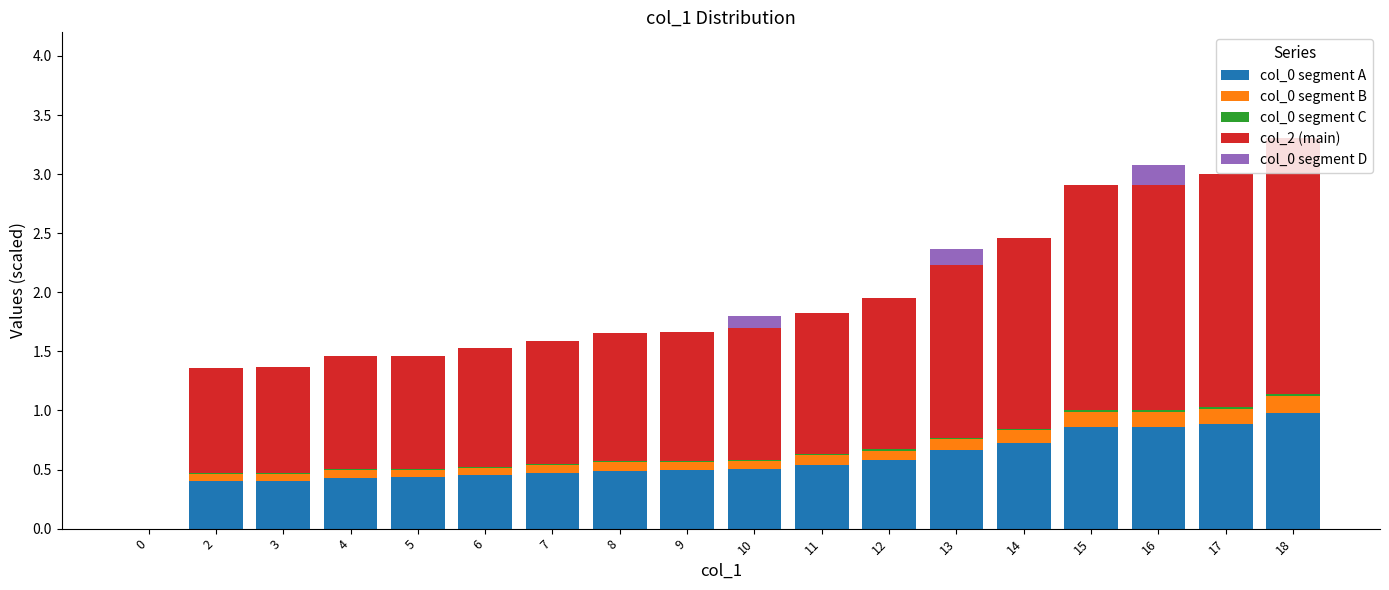

The value of col_0 segment A at 18 is 0.4. True or false?

False